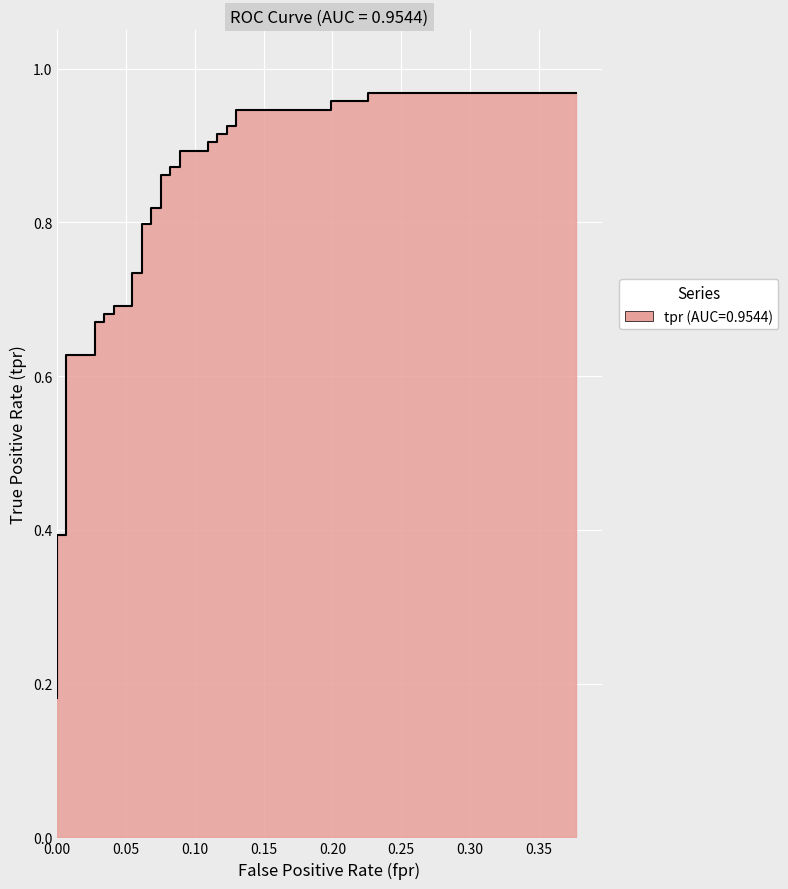

What is the sum of all values?

28.7